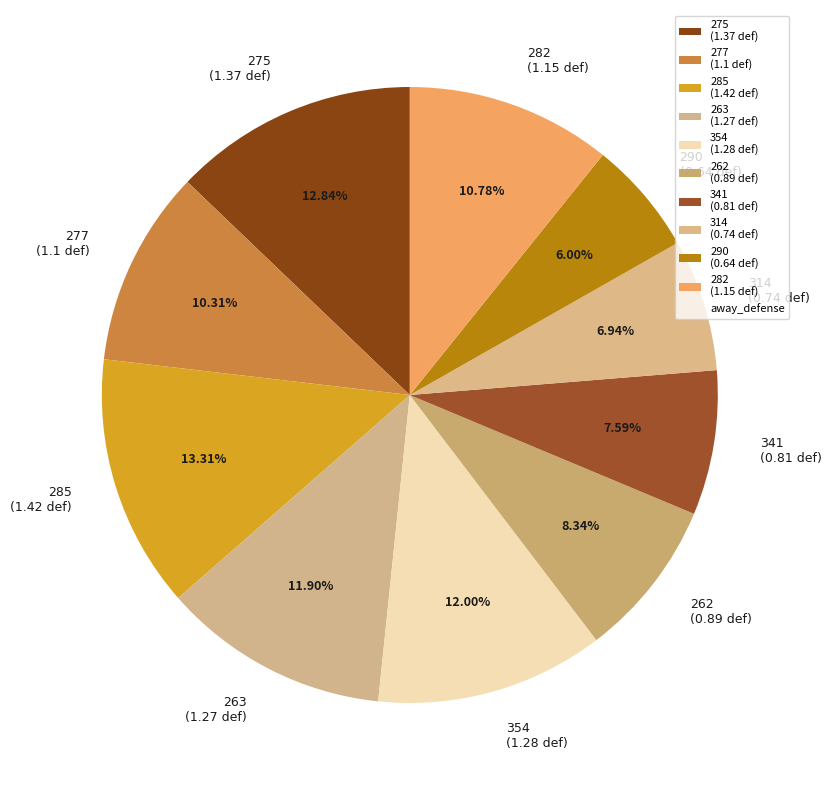

Is it true that 314 is 1% of the pie?

False